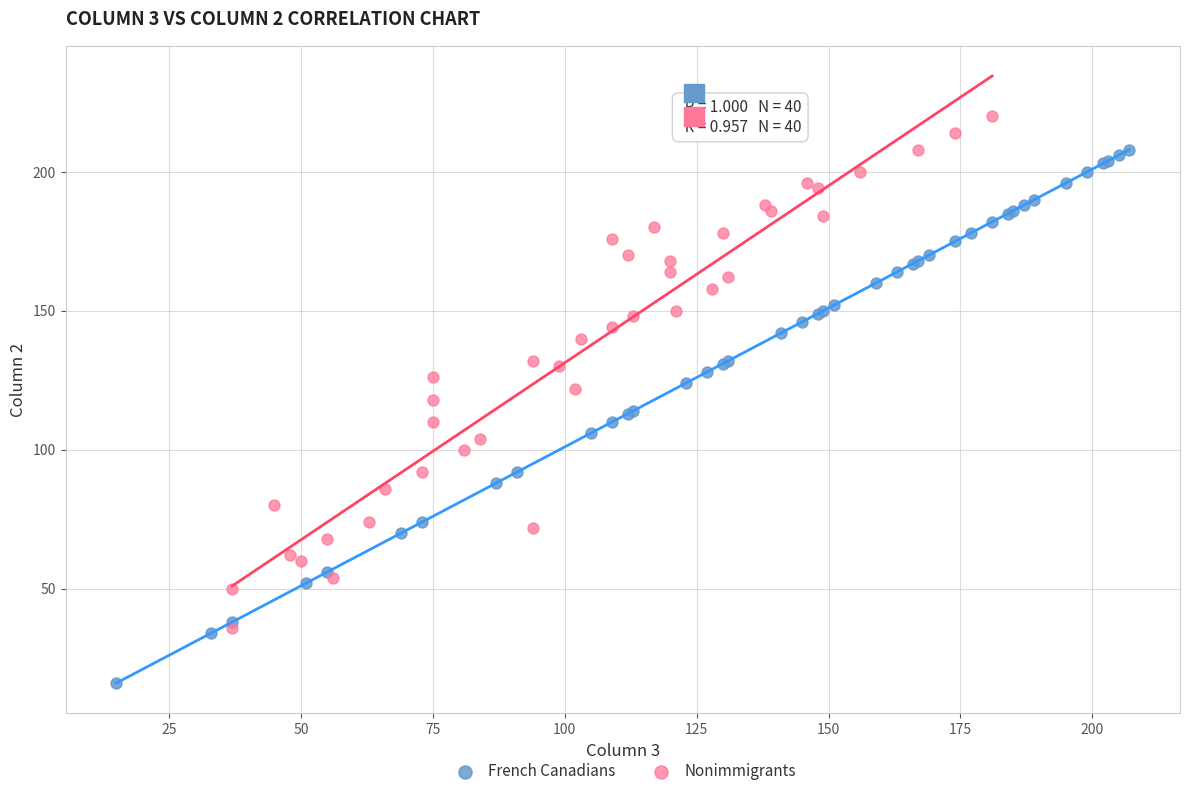

Which series has the widest spread of Y values?

French Canadians